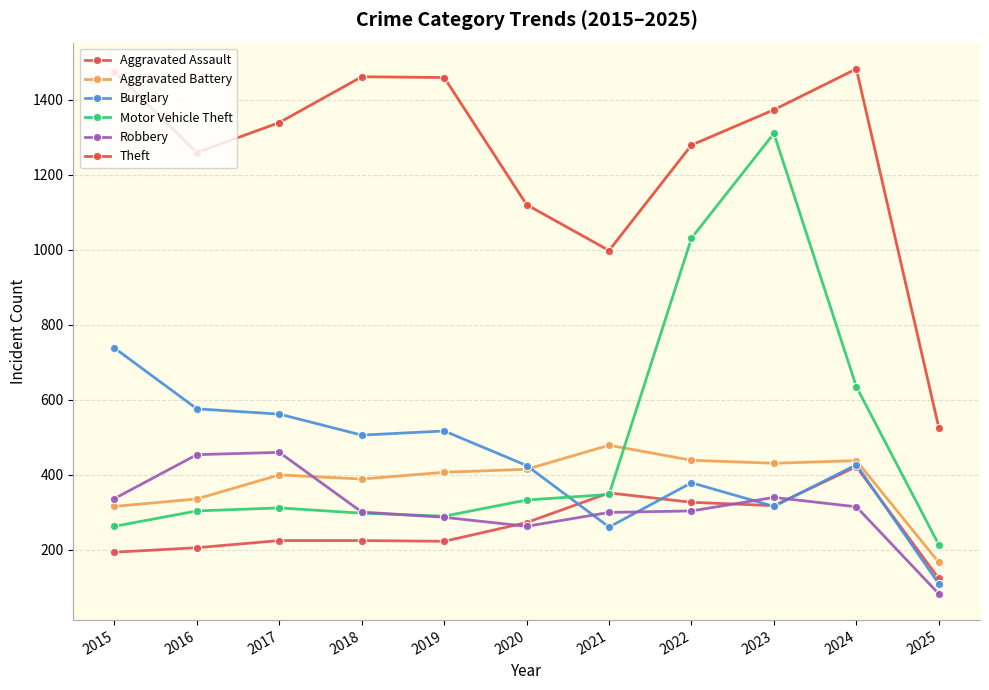

The value of Aggravated Assault at 2019 is 223. True or false?

True